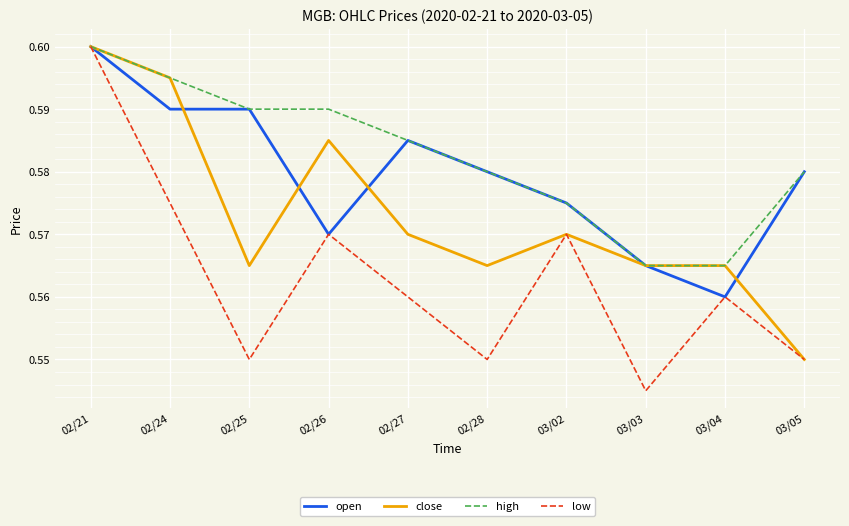

What position from the left is 03/03?

8